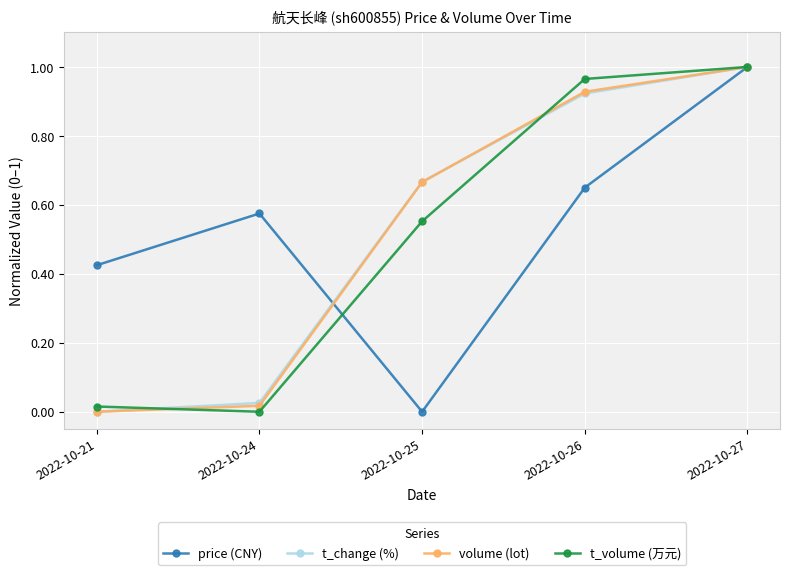

Between which two adjacent categories do volume (lot) and price (CNY) first intersect?

2022-10-24 and 2022-10-25